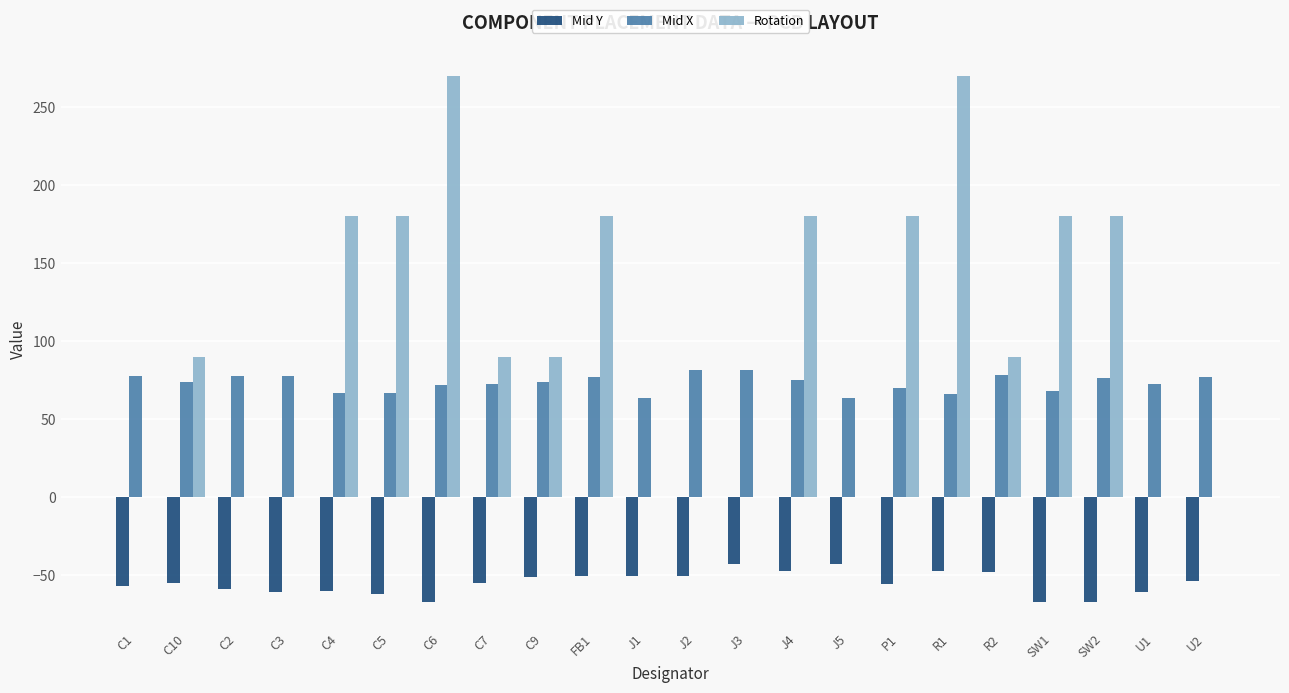

Which series has the largest total across all categories?

Rotation